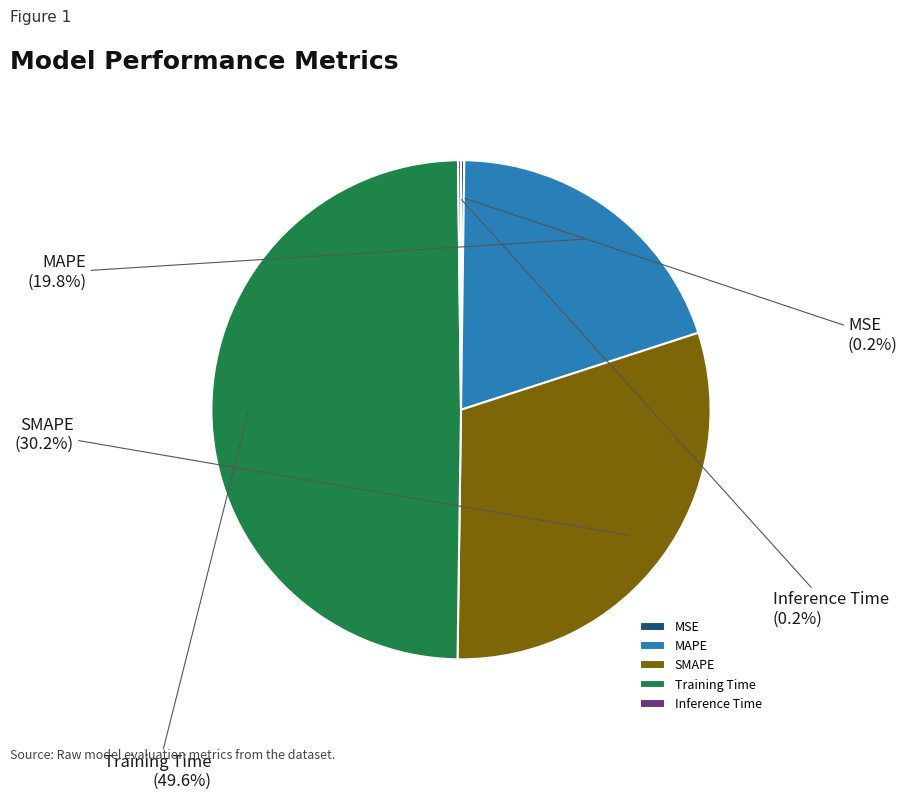

What is the largest slice in the pie chart?

Training Time